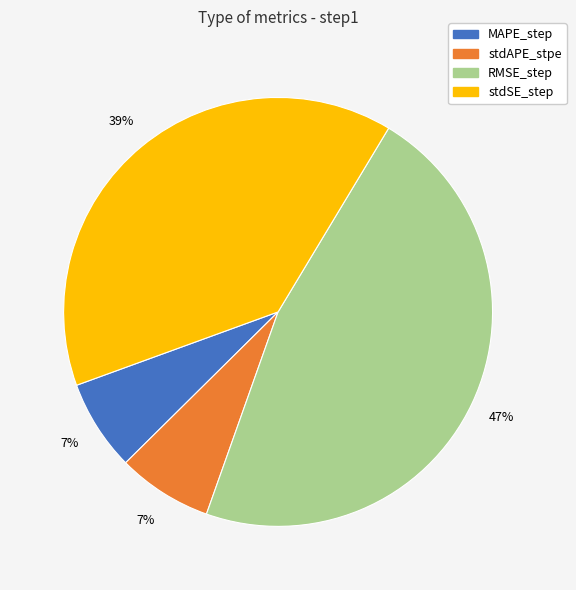

To the nearest percent, what is the difference between the stdAPE_stpe and stdSE_step slice percentages?

32%